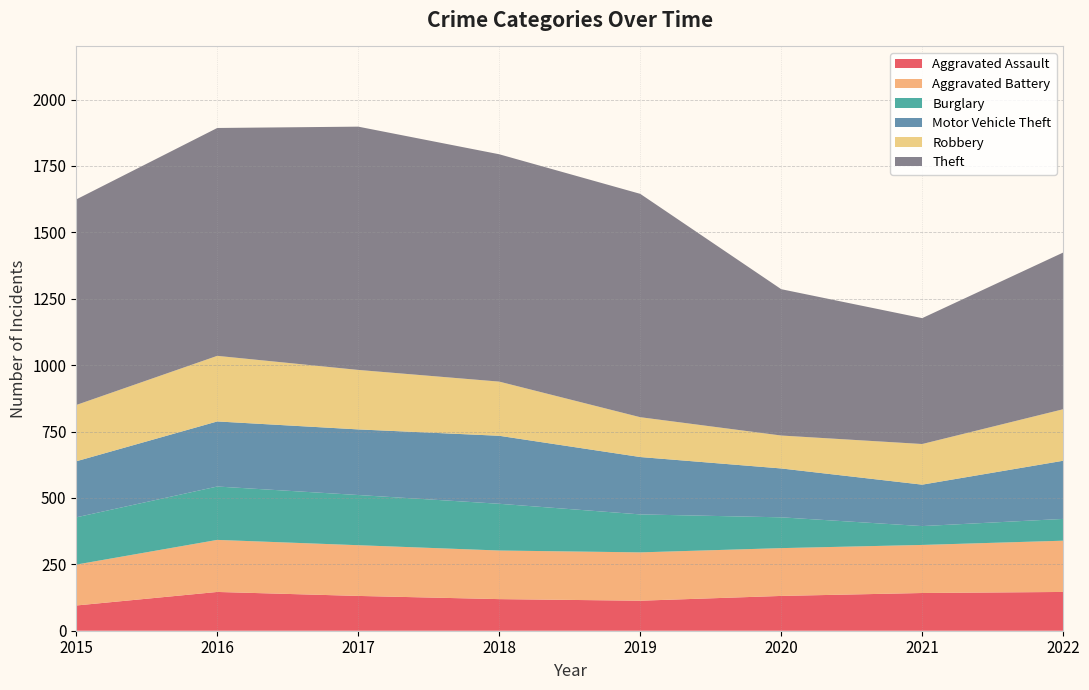

Reading left to right, transcribe all the data shown in this chart.

Aggravated Assault: 2015=95	2016=146	2017=131	2018=119	2019=113	2020=131	2021=142	2022=146
Aggravated Battery: 2015=154	2016=196	2017=191	2018=183	2019=182	2020=180	2021=181	2022=193
Burglary: 2015=178	2016=201	2017=189	2018=176	2019=143	2020=116	2021=71	2022=82
Motor Vehicle Theft: 2015=211	2016=245	2017=247	2018=256	2019=216	2020=184	2021=156	2022=219
Robbery: 2015=212	2016=247	2017=224	2018=204	2019=150	2020=124	2021=153	2022=194
Theft: 2015=774	2016=858	2017=916	2018=856	2019=841	2020=551	2021=474	2022=590